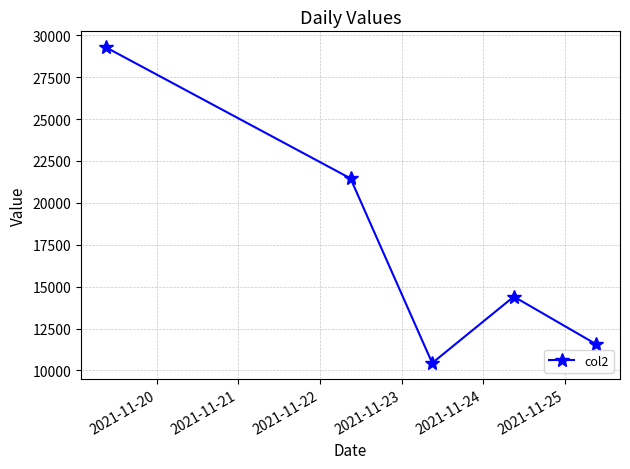

What is the greatest value displayed?

29288